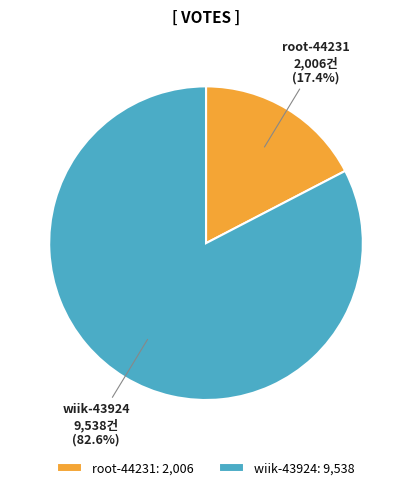

To the nearest percent, what is the difference between the root-44231 and wiik-43924 slice percentages?

65%